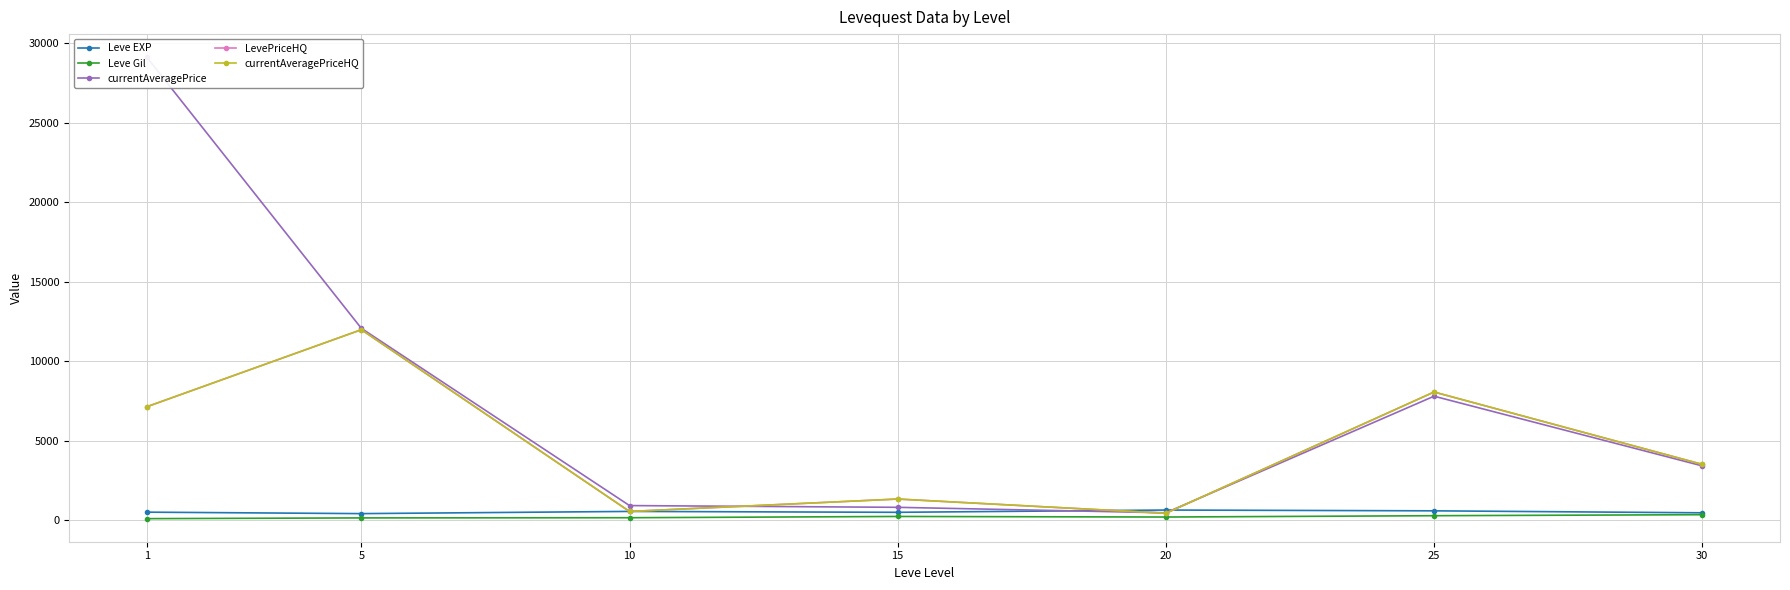

Between 10 and 15, which series saw the biggest shift?

LevePriceHQ